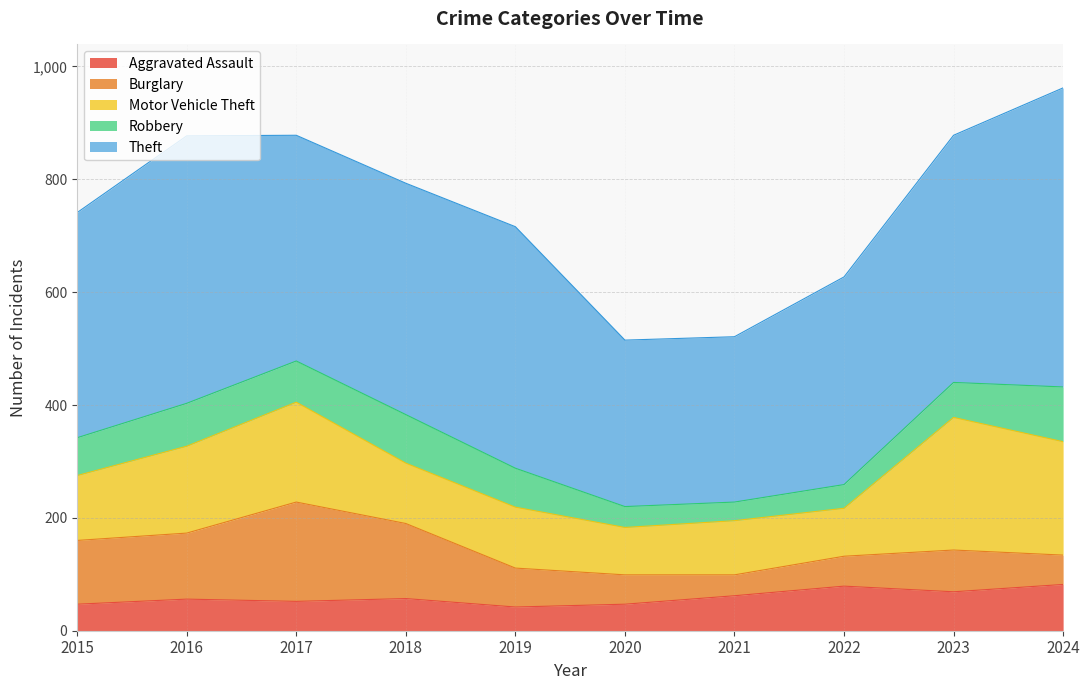

True or false: Theft has a value of 400 at 2017.

True